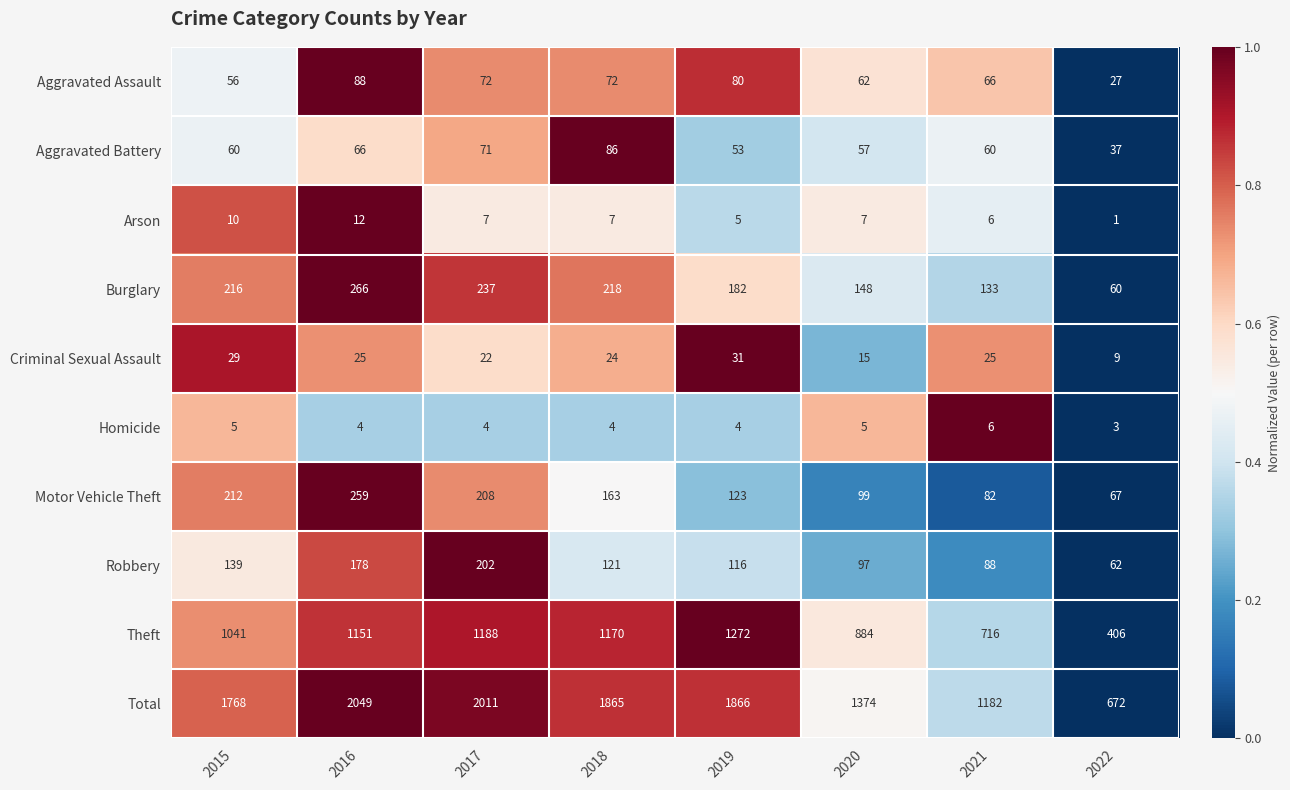

What is the difference between the maximum and minimum values in the Aggravated Battery series?

49